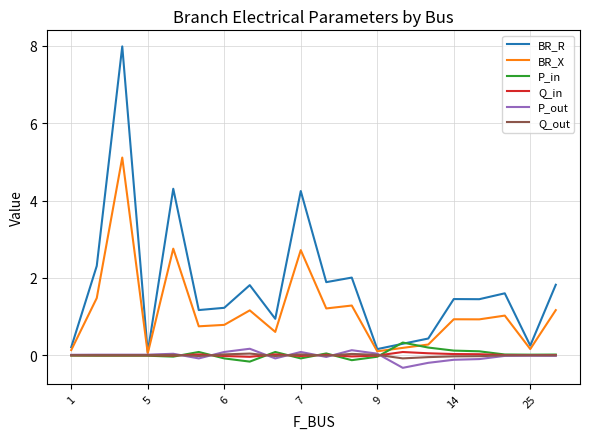

Which series has the largest total across all categories?

BR_R